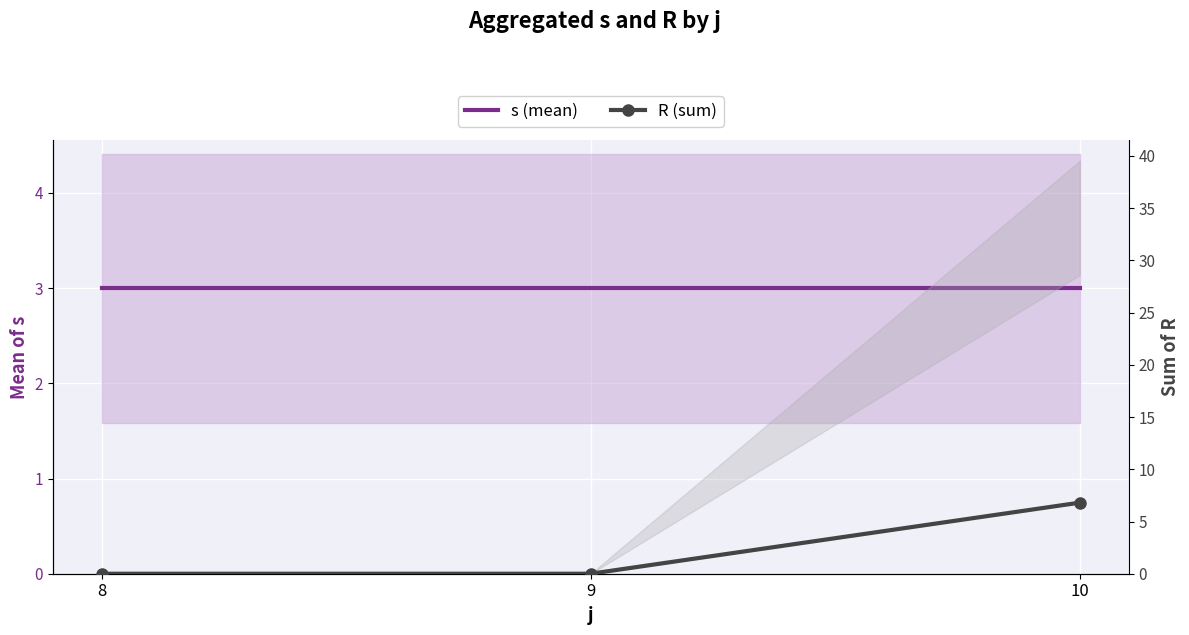

Rank the series at 10 from lowest to highest value.

s (mean), R (sum)